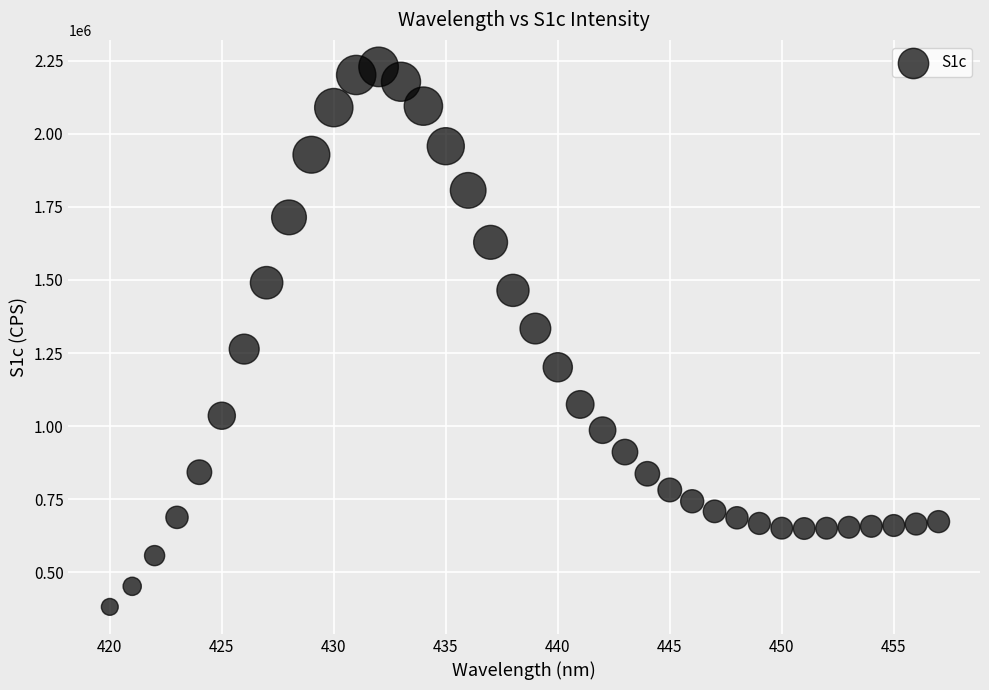

What is the range of Y values (max minus min)?

1847082.9